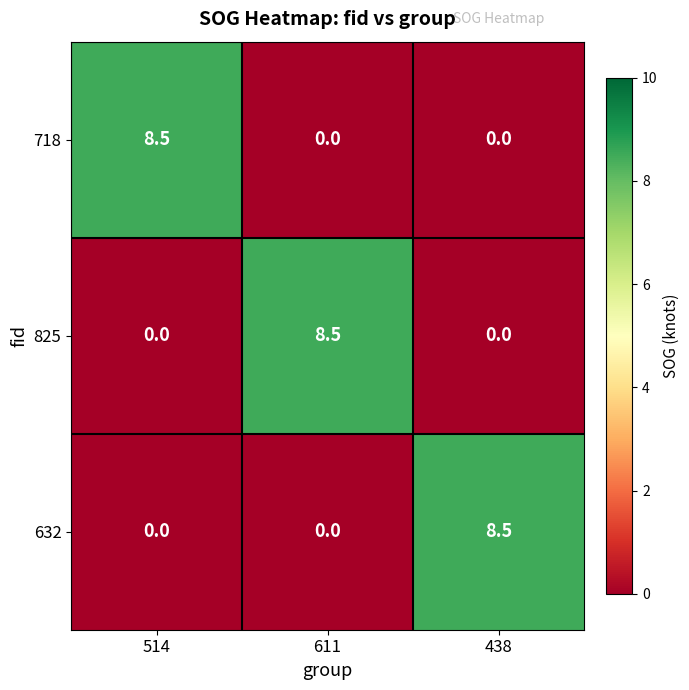

What is the sum of the 632 values at 514 and 438?

8.5